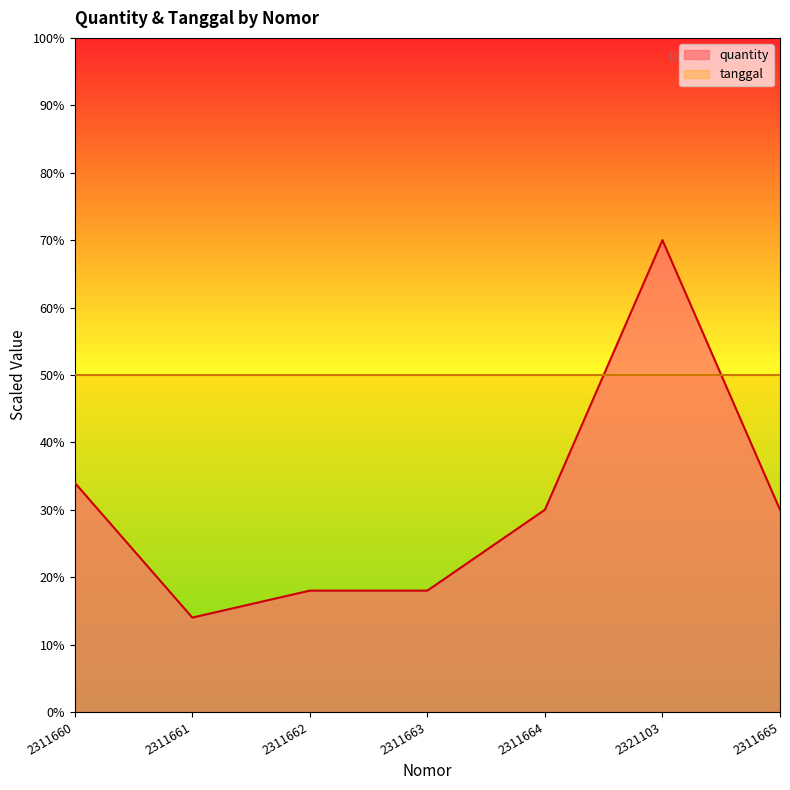

What is the ratio of the value at 2311663 to the value at 2311661?

1.3